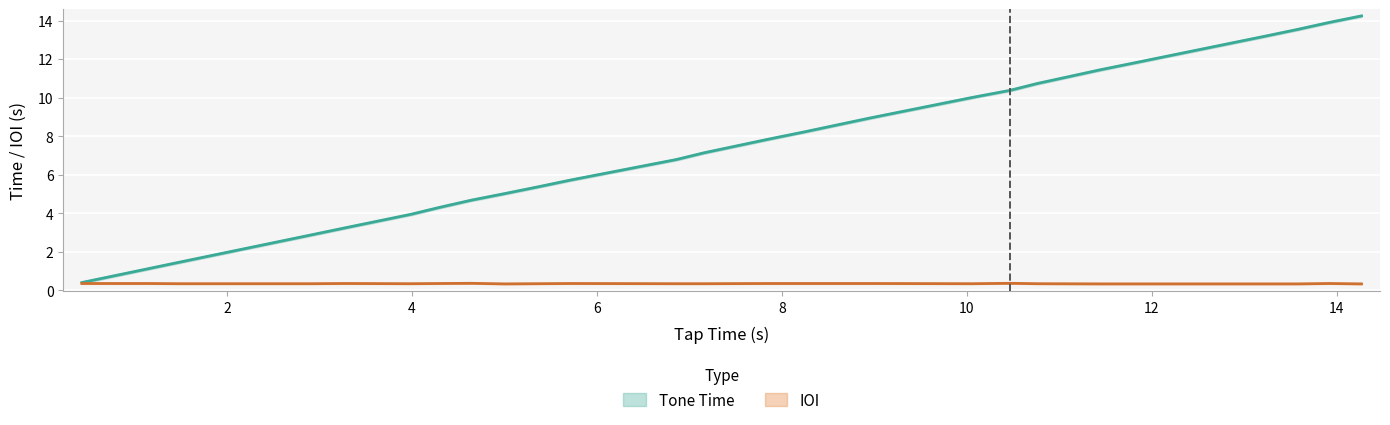

What is the highest value of the ioi series?

0.4